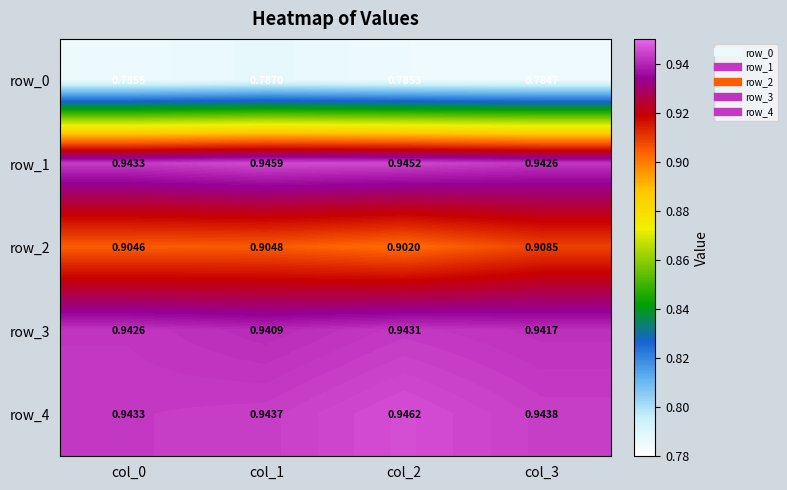

Is the value of row_3 at col_0 greater than the value of row_2 at col_3?

Yes